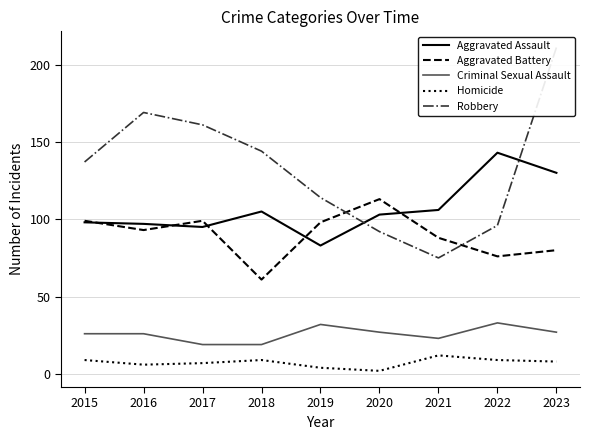

What is the value of the Criminal Sexual Assault point at the 7th from the left?

23